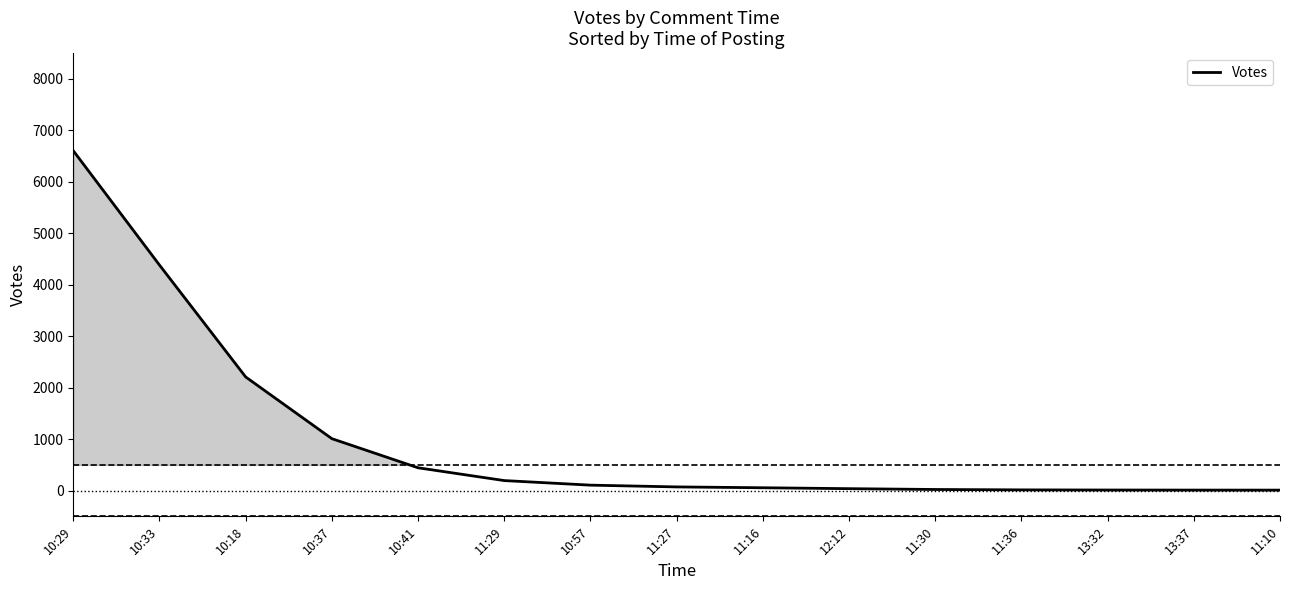

What position from the left is 10:29?

1